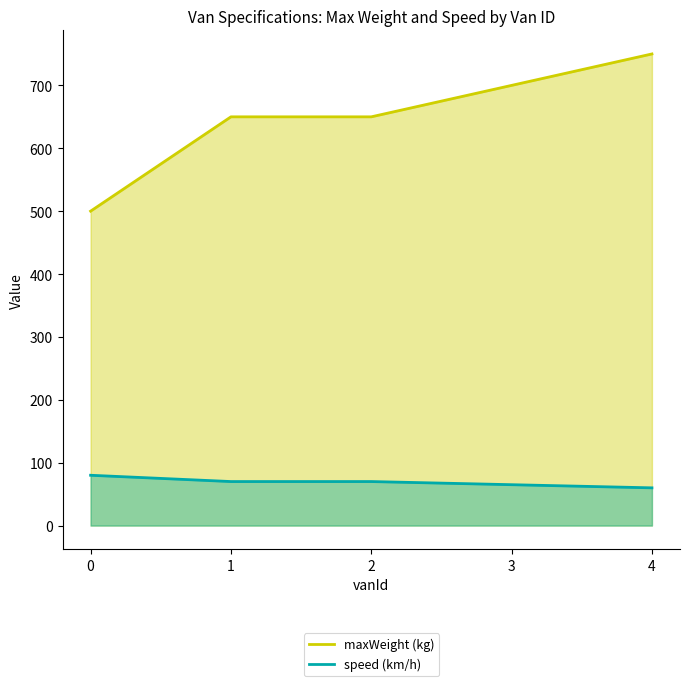

The value of maxWeight (kg) at 4 is 750. True or false?

True